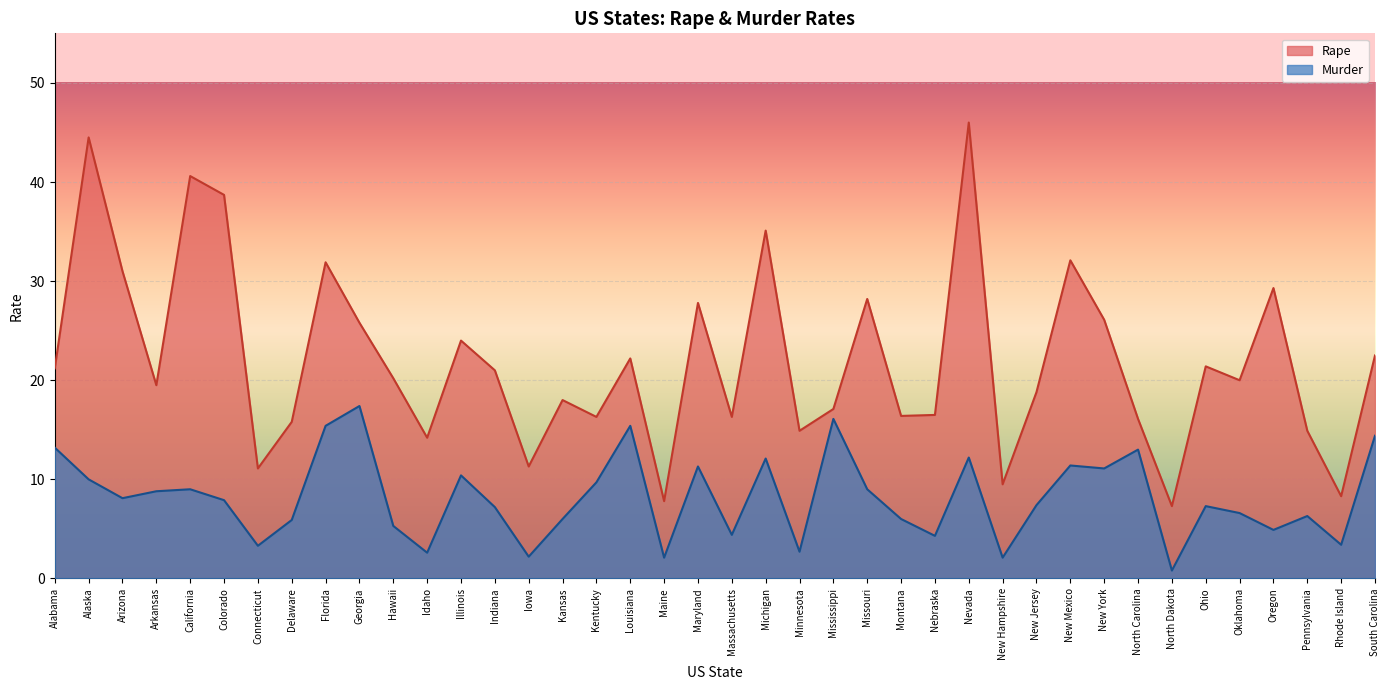

What is the difference between the maximum and minimum values in the Rape series?

38.7